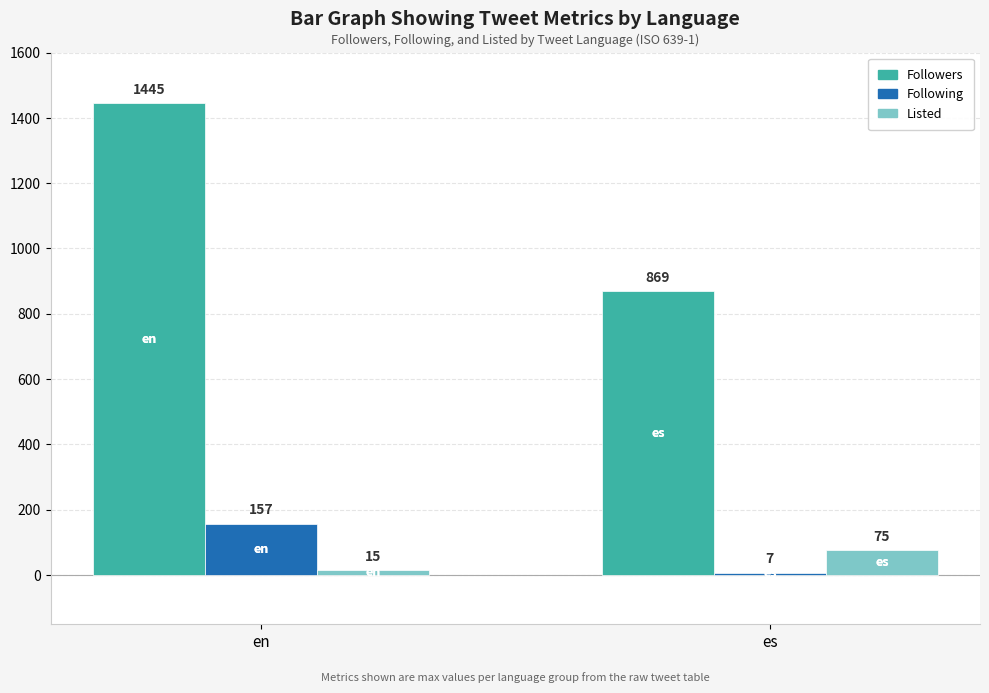

How many categories are shown in the chart?

2